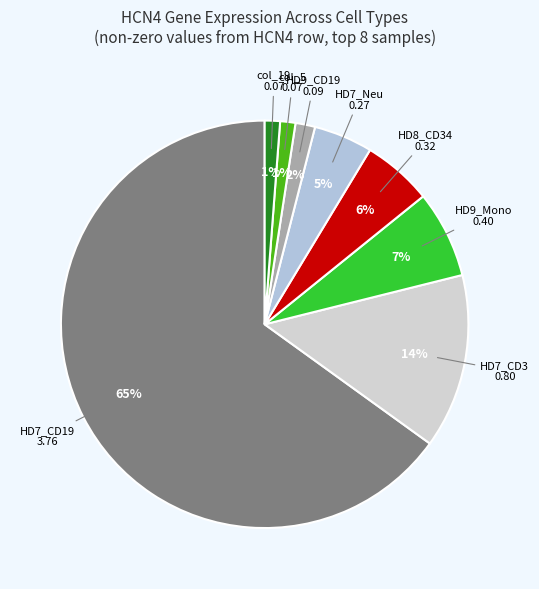

How many slices are in this pie chart?

8